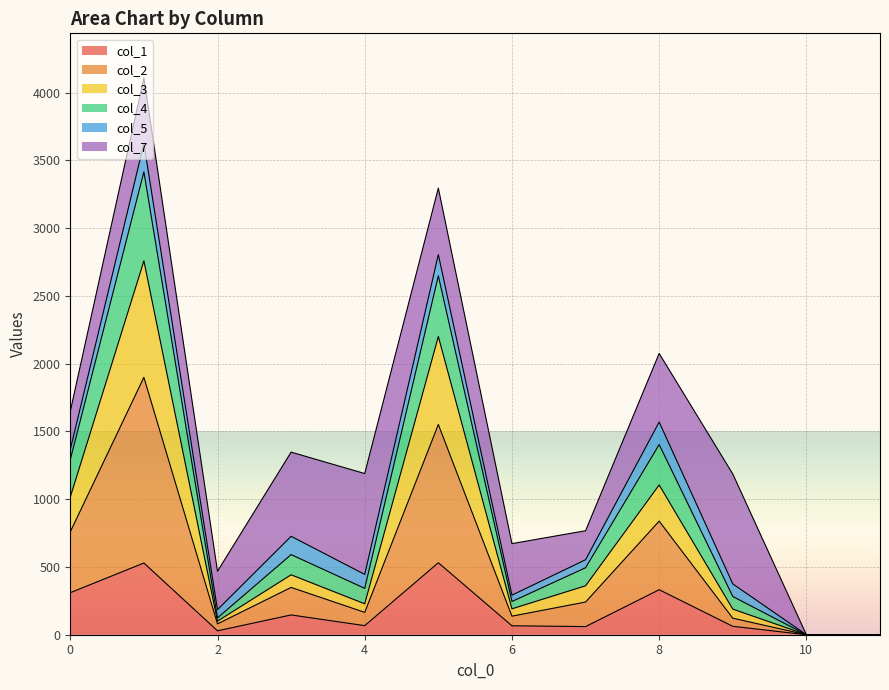

How many interior local valleys does the col_2 series have?

3